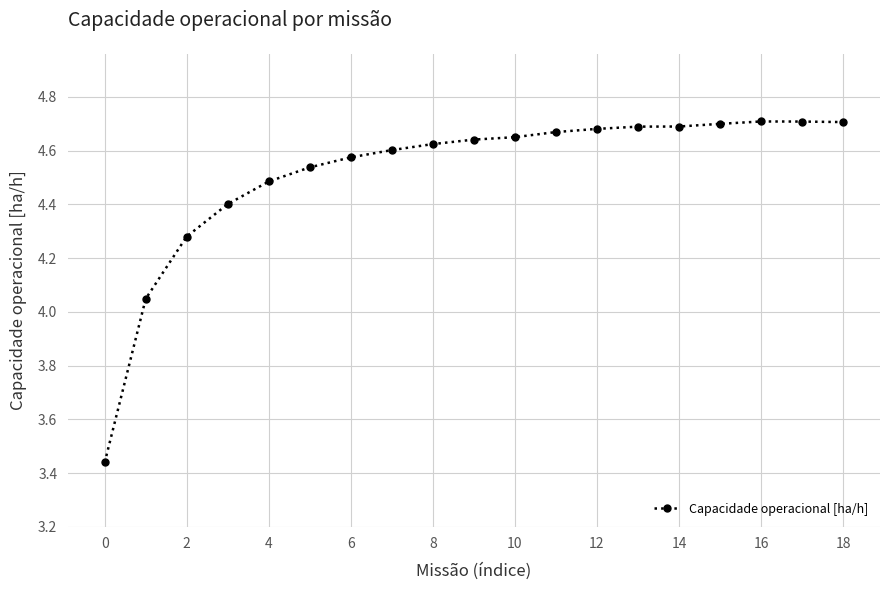

Is this an area chart (filled region under the line)?

No